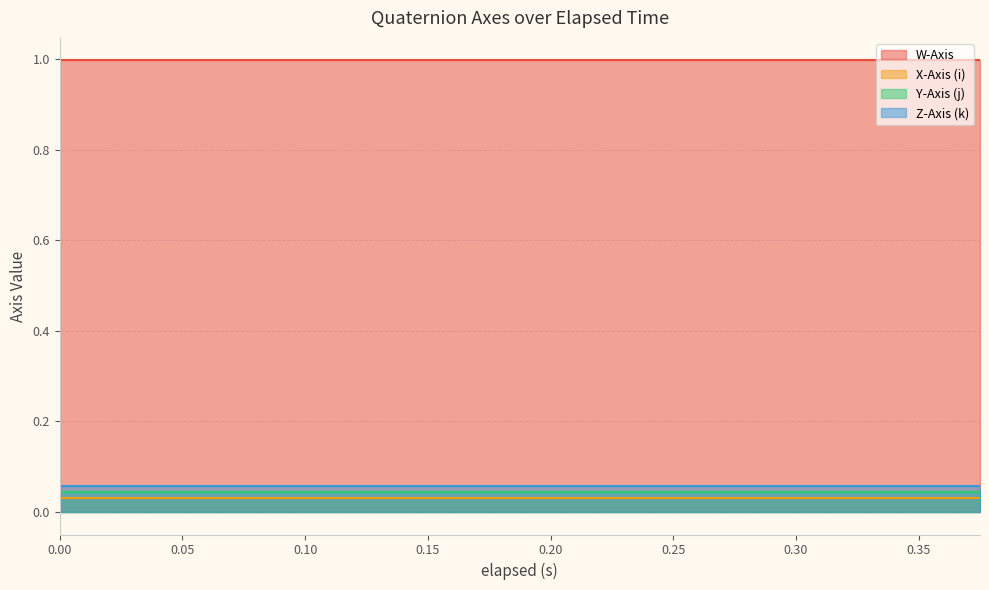

Rank the series by their maximum value, from lowest to highest.

X-Axis (i), Y-Axis (j), Z-Axis (k), W-Axis